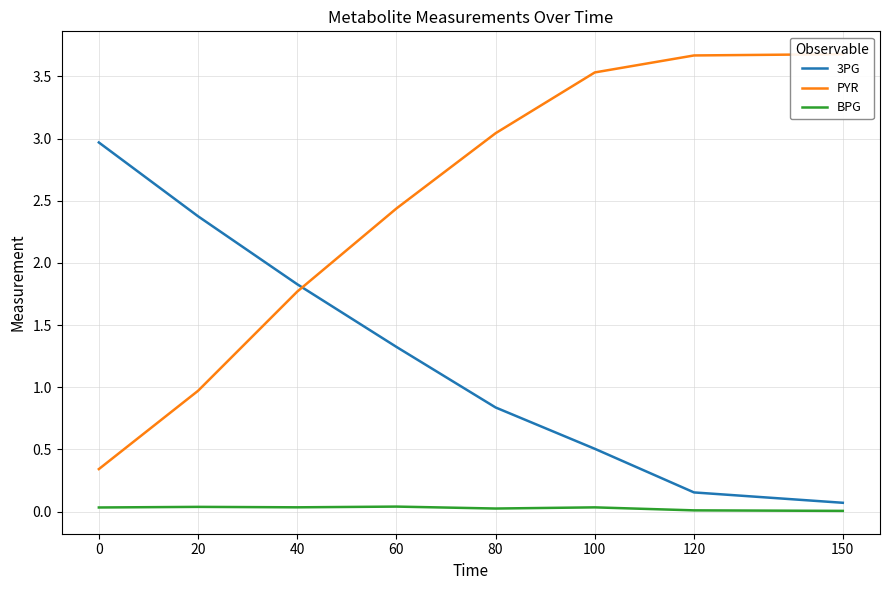

True or false: PYR and 3PG cross at least once.

True